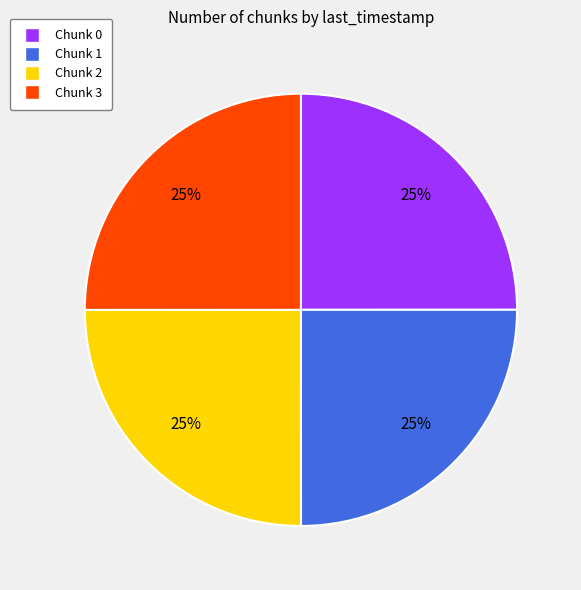

What percentage is the Chunk 0 slice, to the nearest percent?

25%